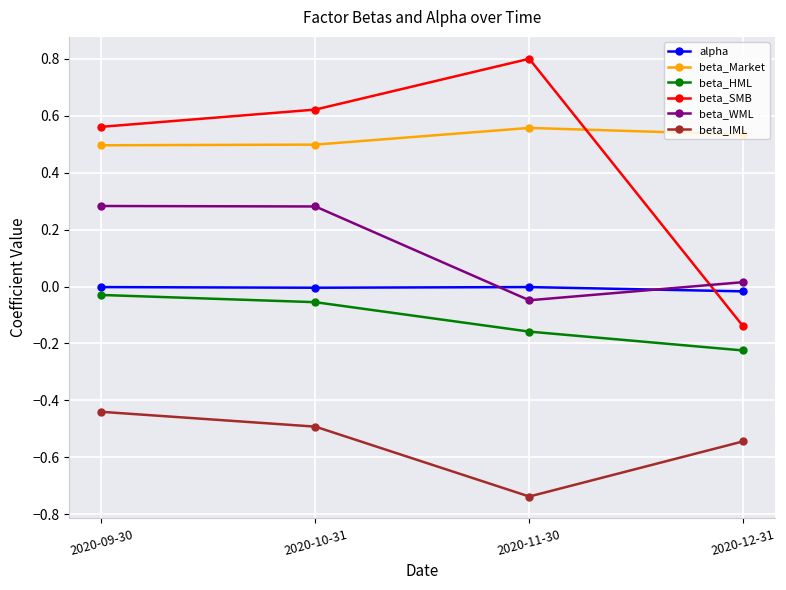

What is the label of the 3rd point from the right?

2020-10-31